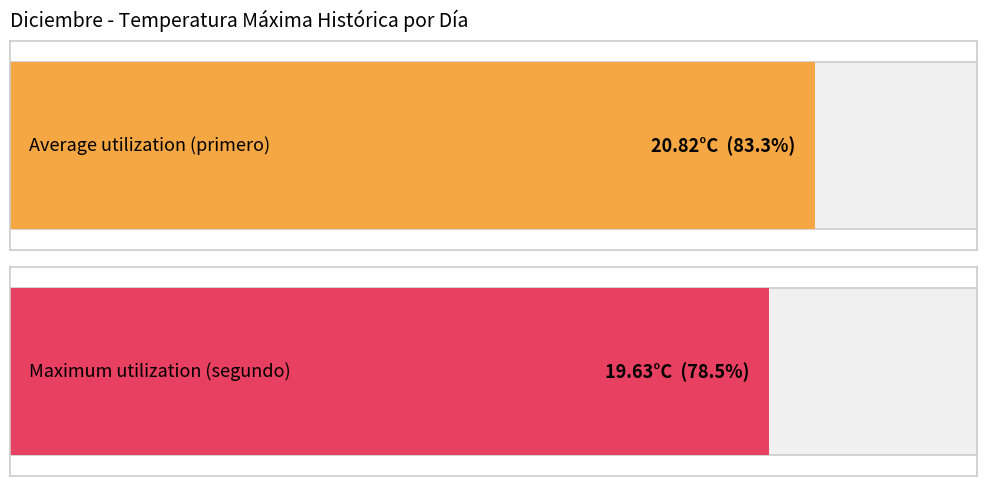

Reading left to right, transcribe all the data shown in this chart.

primero: 19.4	21.4	21.6	20.2	21.2	19.5	20.8	19.7	23.8	20.2	21.4	21.8	21.0	21.2	20.4	23.2	20.0	20.6	20.8	18.0	19.1	20.3	21.4	20.6	21.0	20.5	22.2	21.2	20.9	21.9	20.0
segundo: 19.2	20.5	19.9	19.8	19.9	18.8	18.6	19.0	21.5	20.0	20.0	19.0	20.8	20.6	19.4	20.0	19.5	18.9	19.0	17.7	18.4	19.2	20.4	20.0	20.5	20.2	20.0	18.8	18.8	20.6	19.5